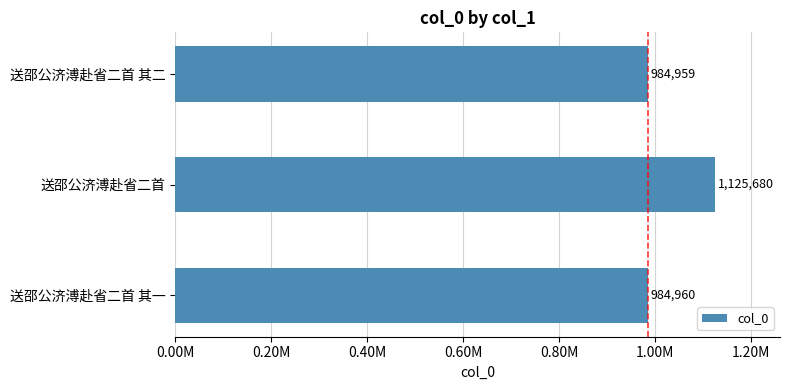

Does the chart contain any negative values?

No